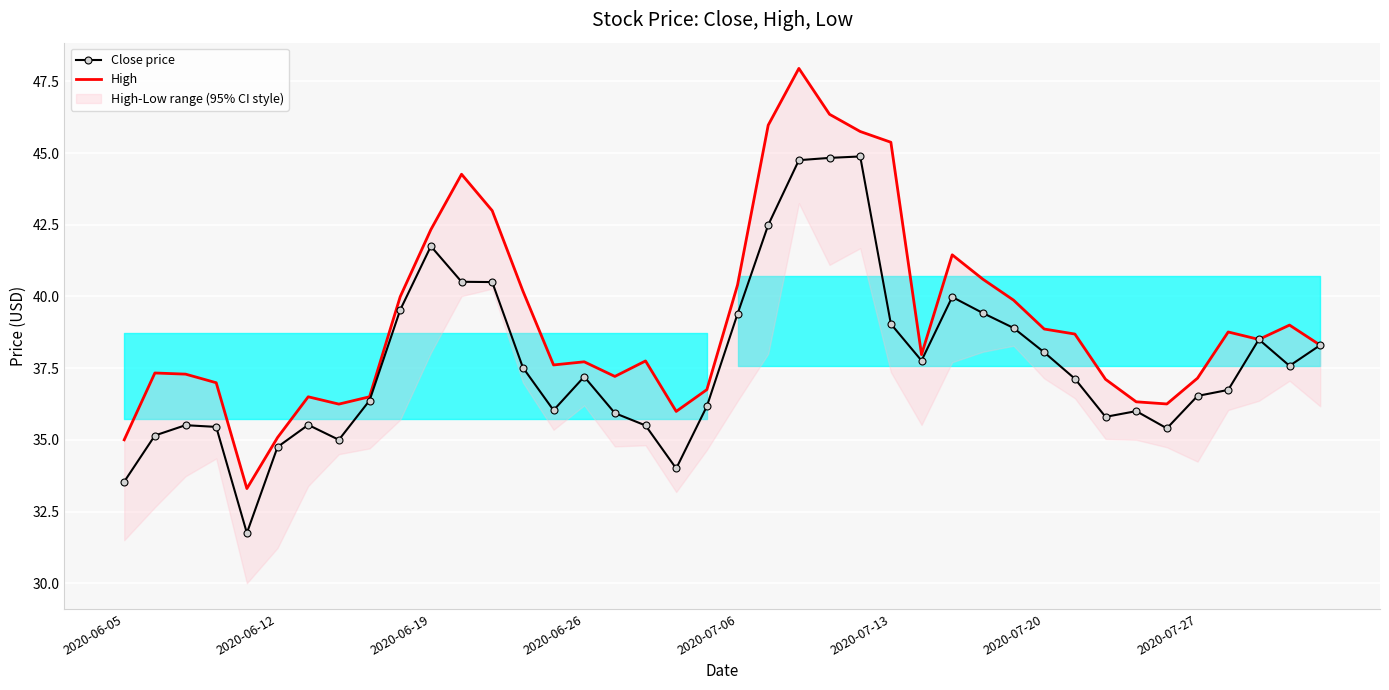

What is the lowest value of the Close price series?

31.8